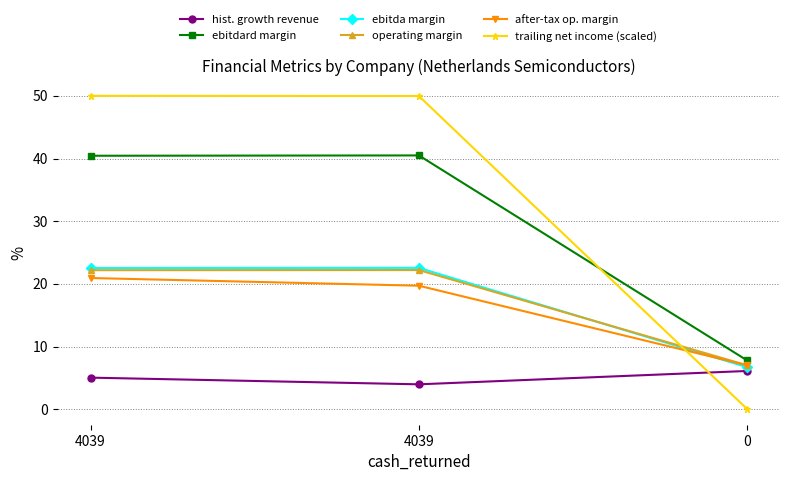

What are all the series names shown in the legend?

hist. growth revenue, ebitdard margin, ebitda margin, operating margin, after-tax op. margin, trailing net income (scaled)